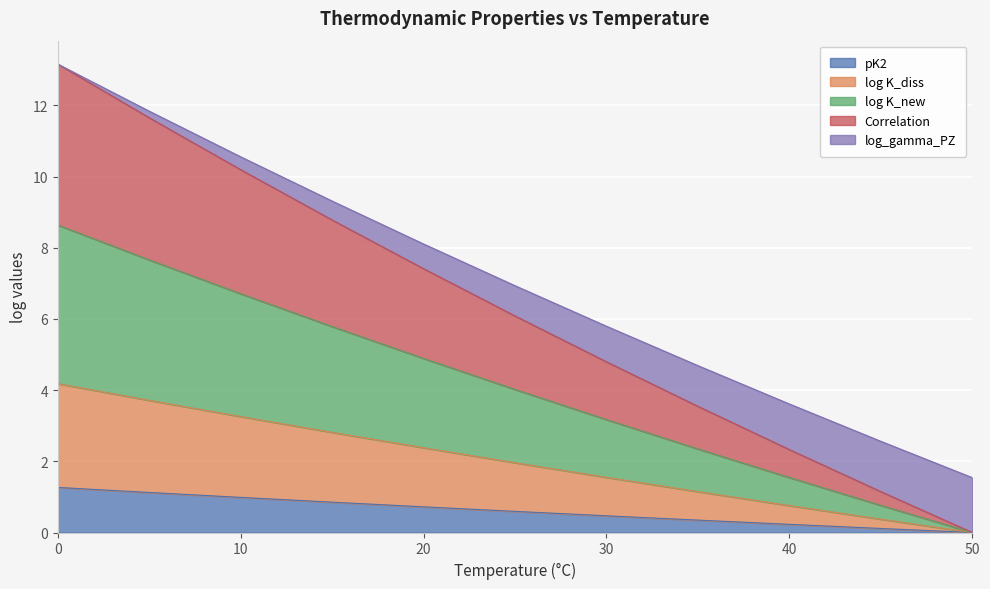

True or false: log K_new and pK2 intersect in this chart.

False